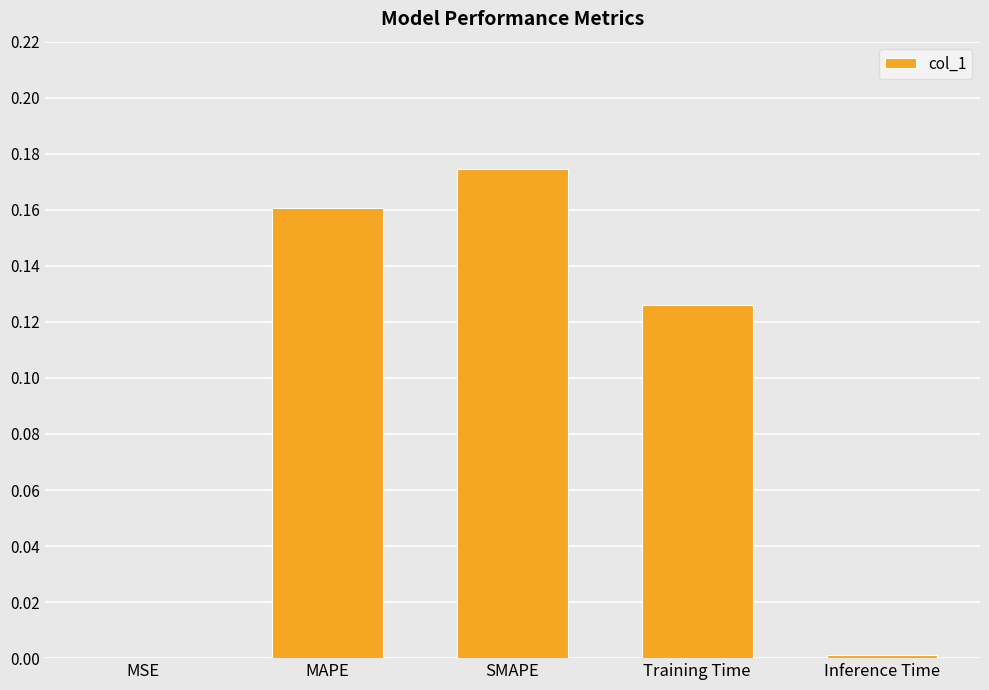

Between SMAPE and Training Time, which is larger?

SMAPE